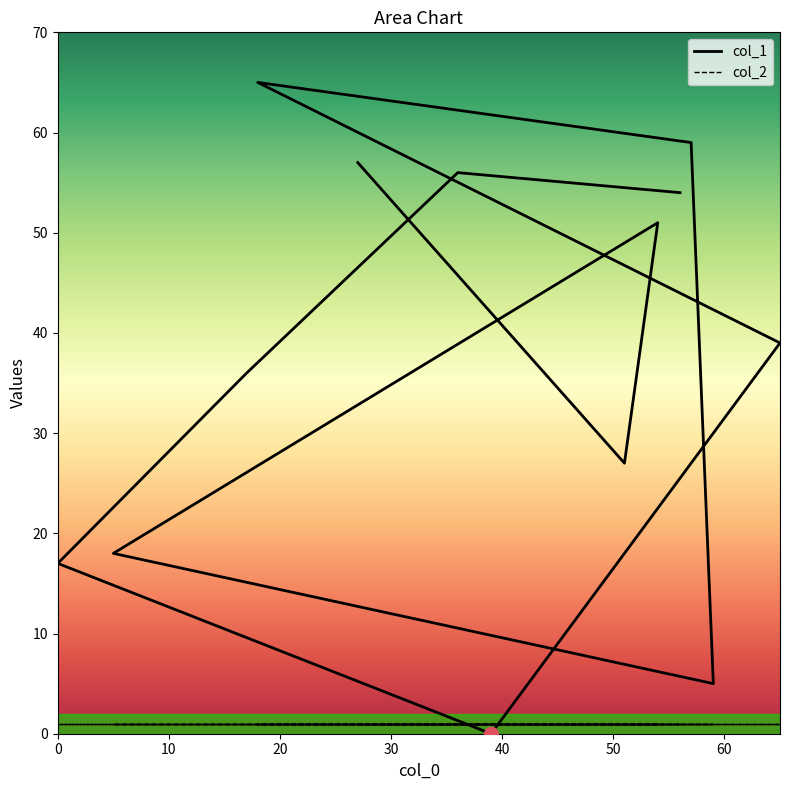

What is the sum of all values?

484